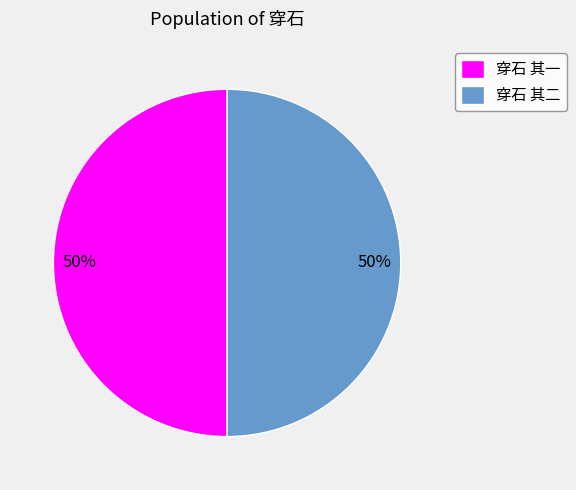

How many slices are in this pie chart?

2